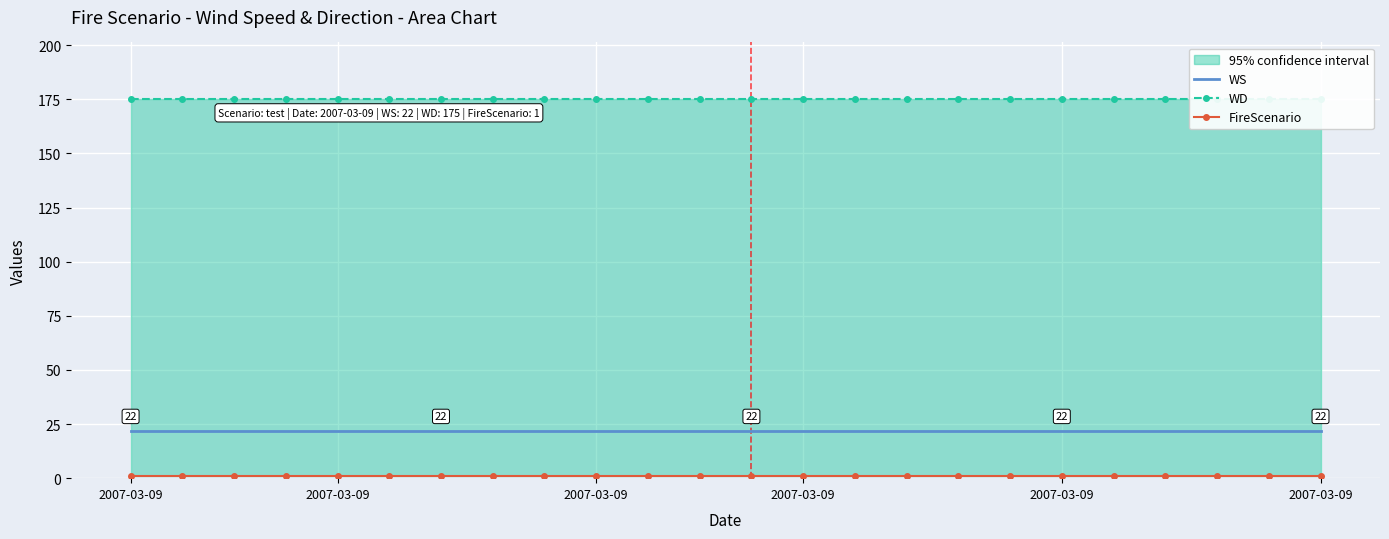

What is the total value across all series at 2007-03-09?

198